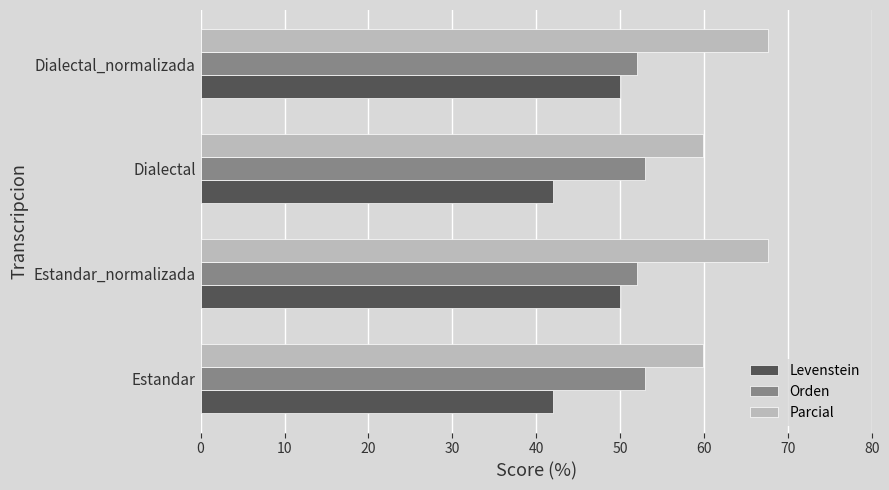

Which series has the largest total across all categories?

Parcial